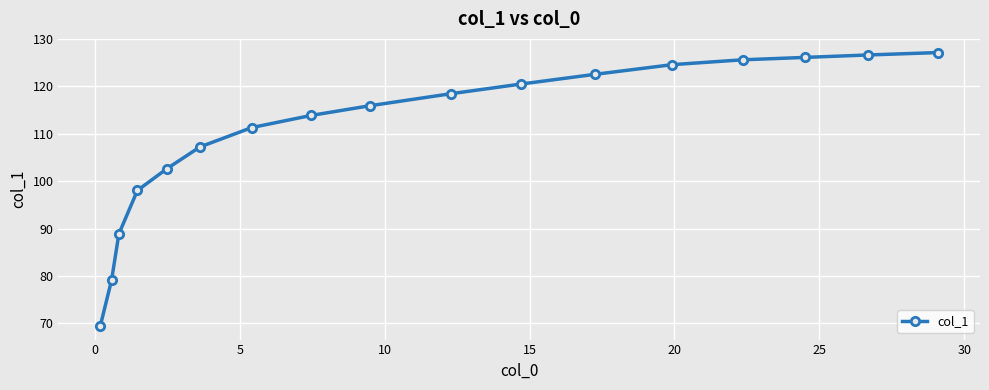

What is the difference between the second highest and minimum values?

57.2